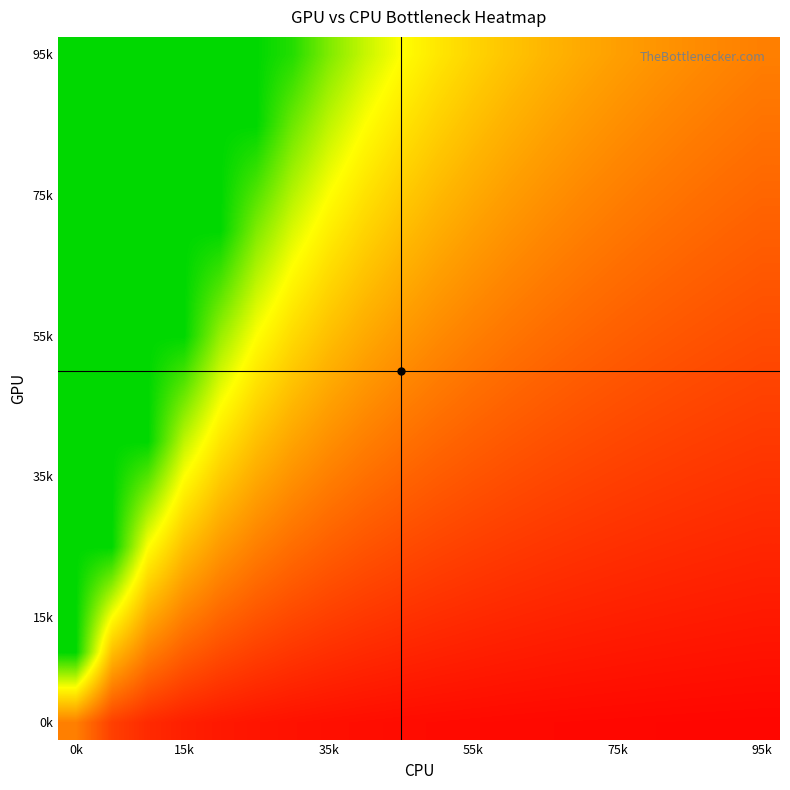

At which category is the sum across all series the highest?

0k